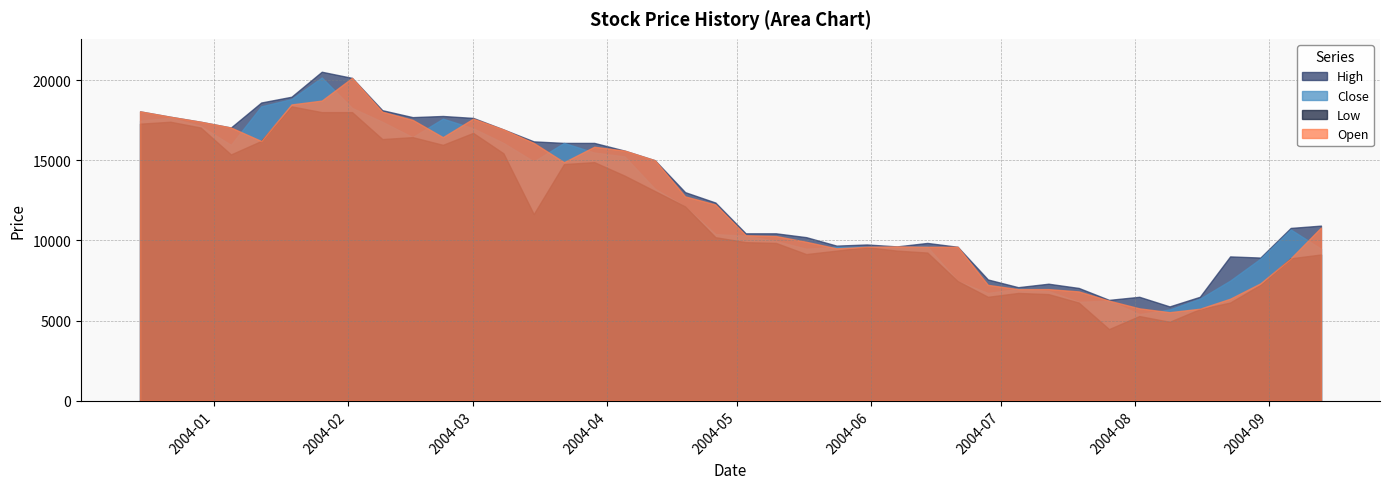

How many interior local valleys does the High series have?

8